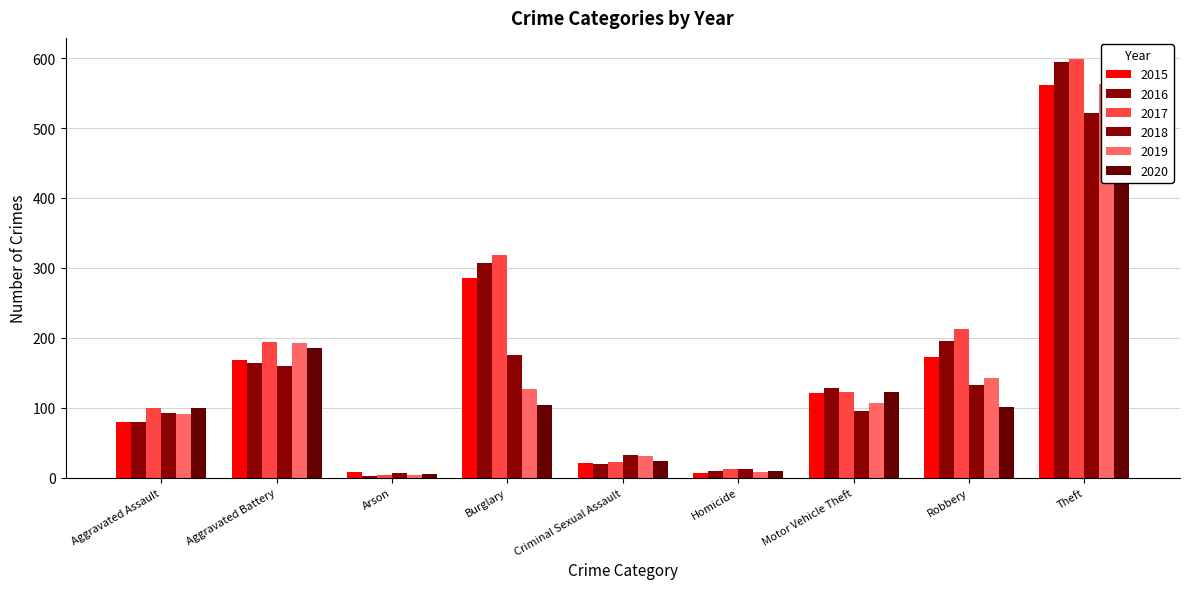

What is the label of the 7th bar from the left?

Motor Vehicle Theft